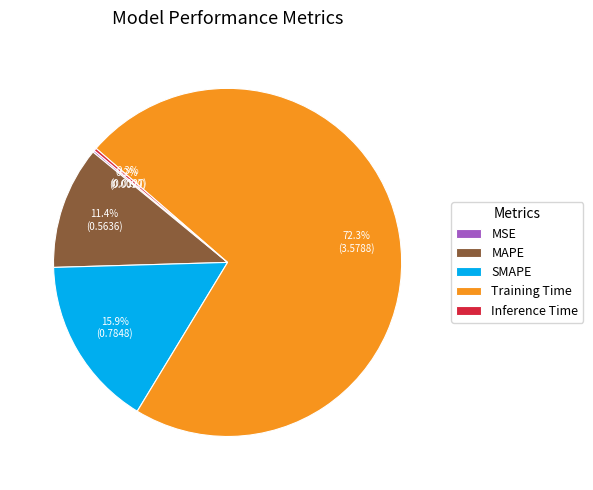

Approximately how many times larger is the value at MAPE compared to Training Time?

0.2